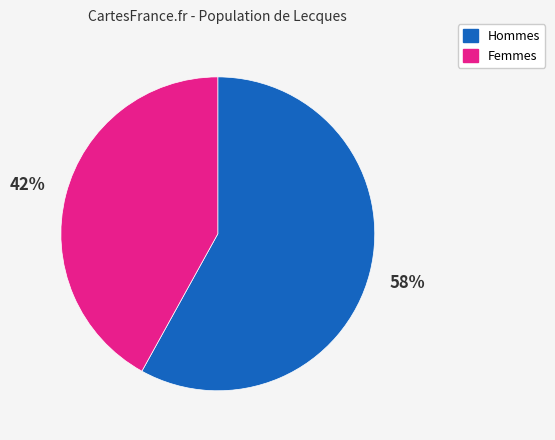

To the nearest percent, what is the average slice percentage?

50%